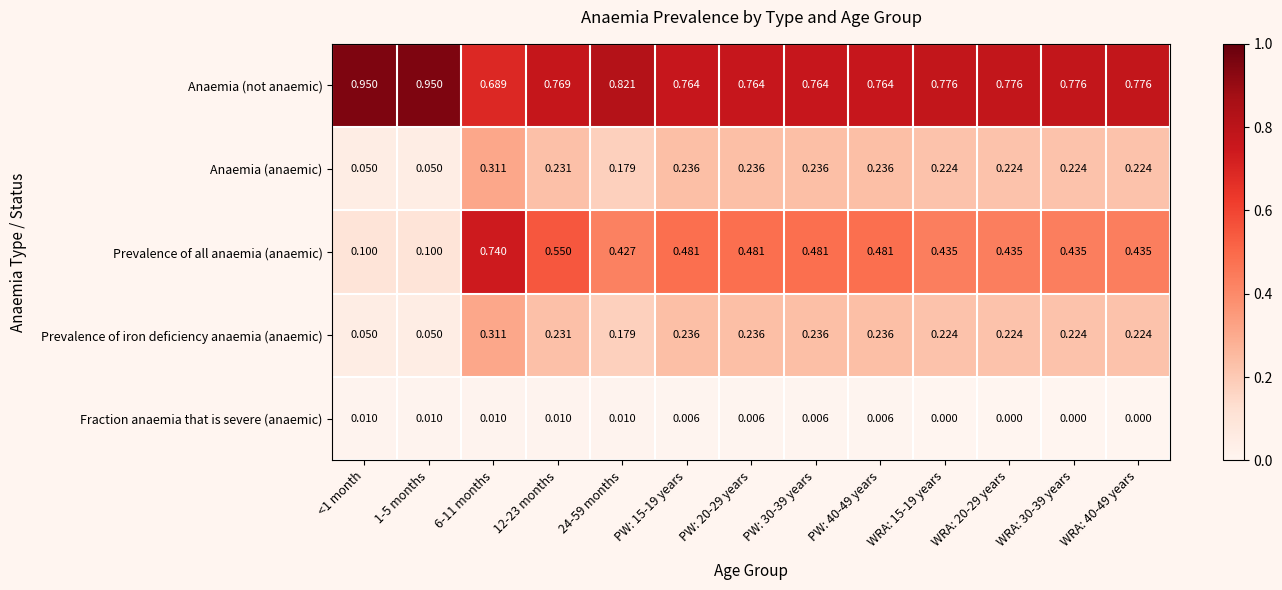

Which series has the largest total across all categories?

Anaemia (not anaemic)